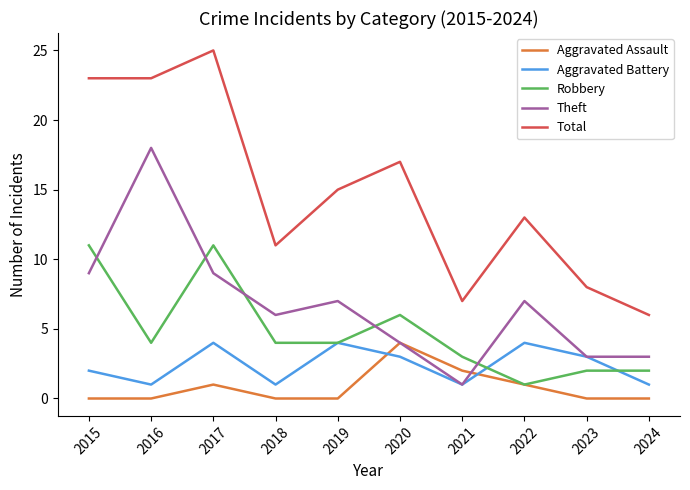

What is the spread (max minus min) of values at 2015?

23